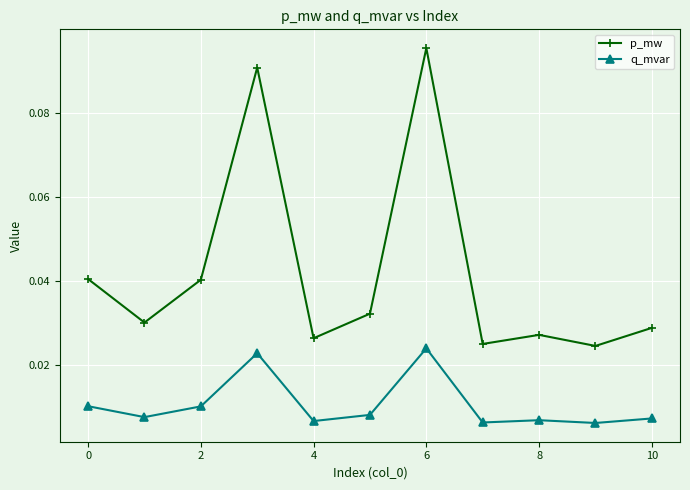

List the series in order of their peak value, lowest first.

q_mvar, p_mw